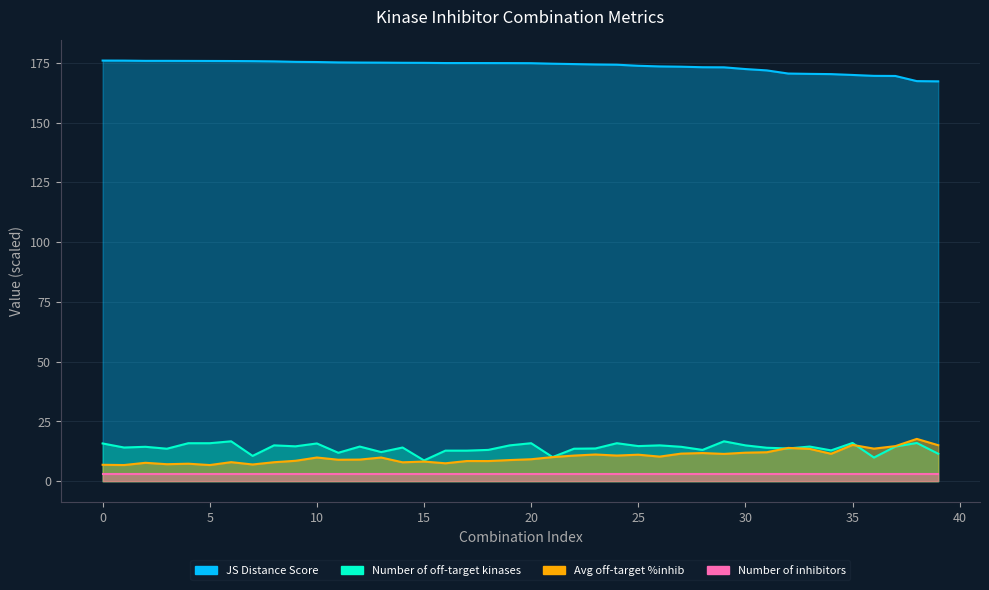

Does the chart have visible grid lines?

Yes